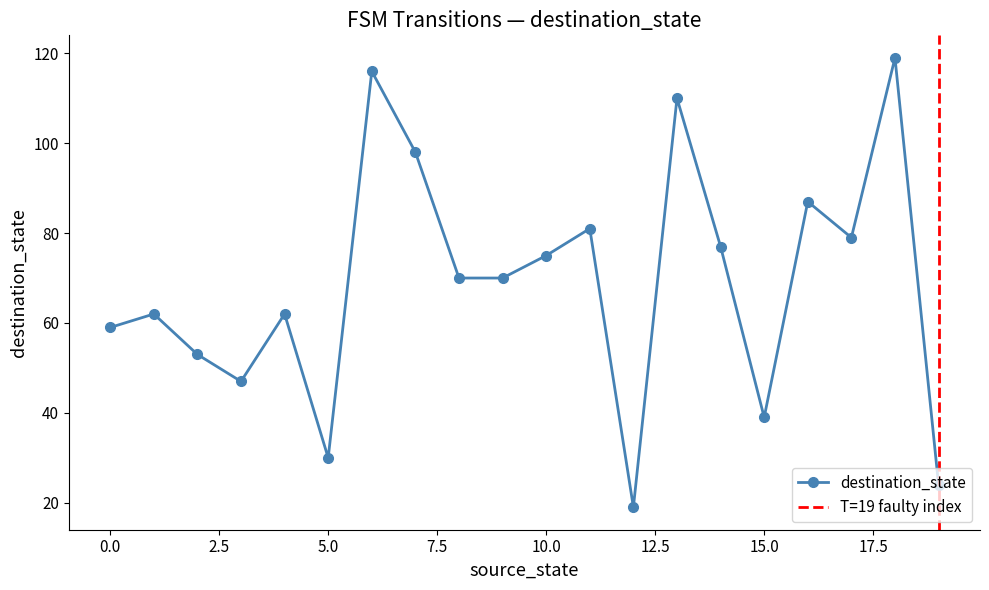

Is it true that the value at 6 is 71?

False